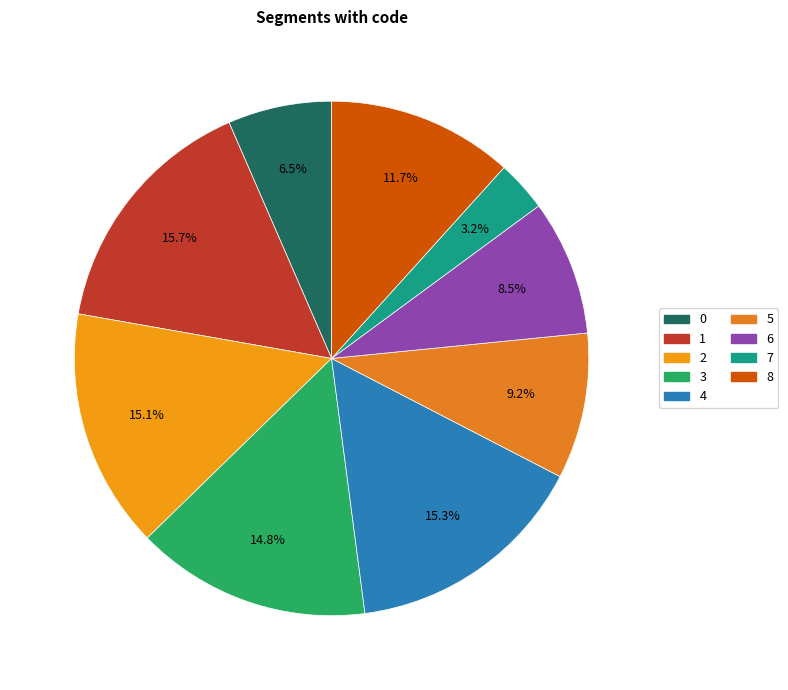

What percentage is the 8 slice, to the nearest percent?

12%